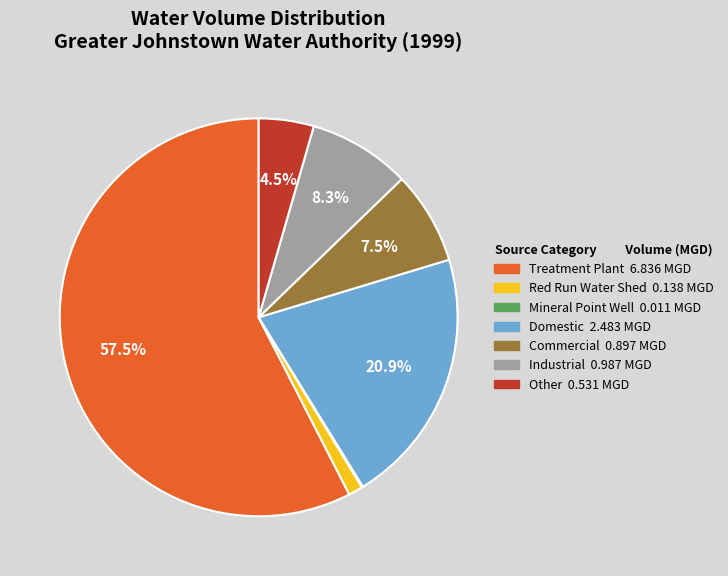

Is there any slice that represents more than half of the pie?

Yes